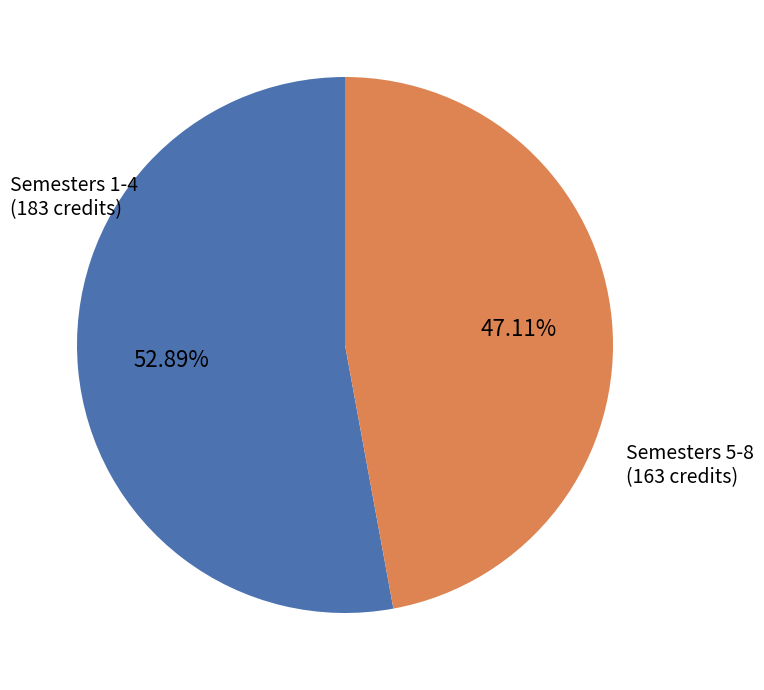

Count the number of slices in the pie.

2